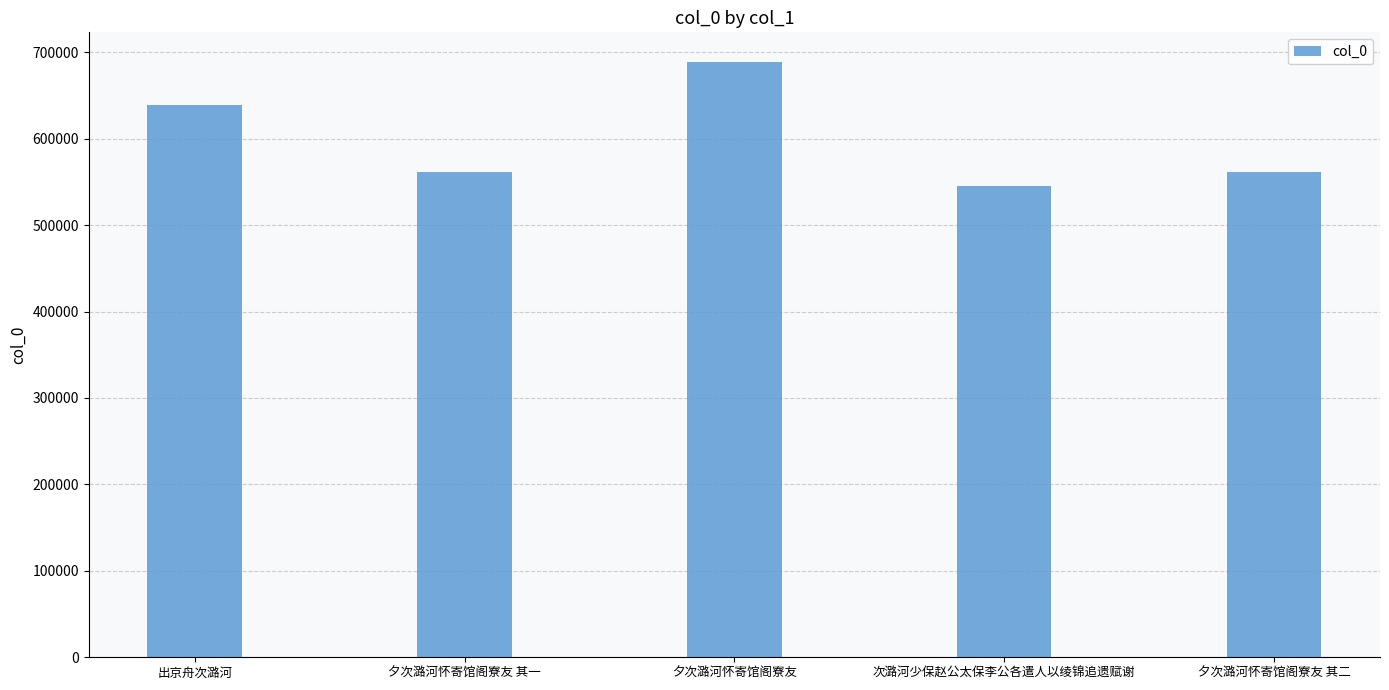

How many data points are less than 561159?

2